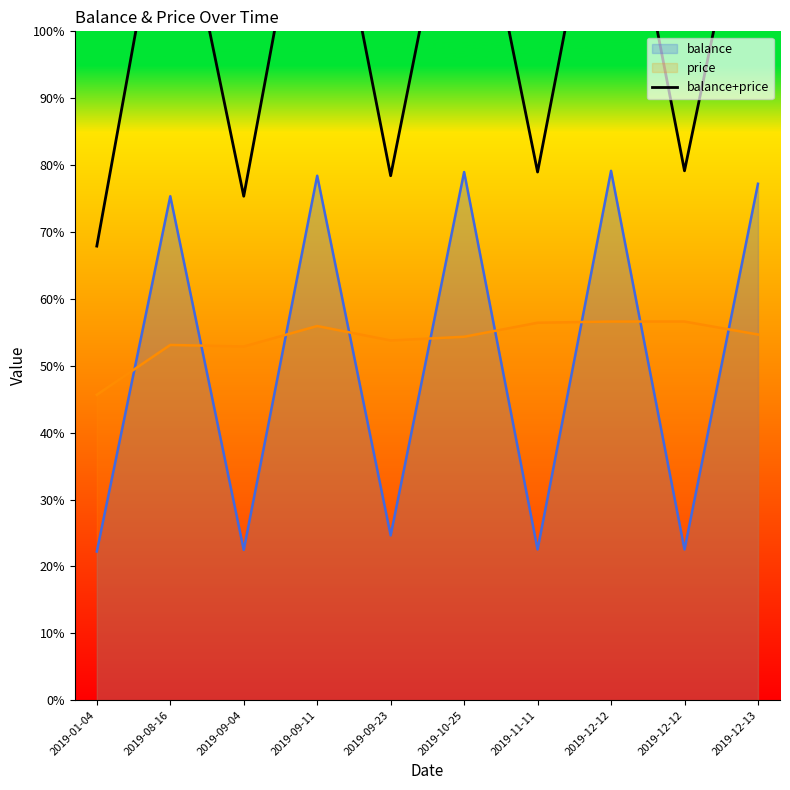

At which label is the value closest to 101?

2019-12-12